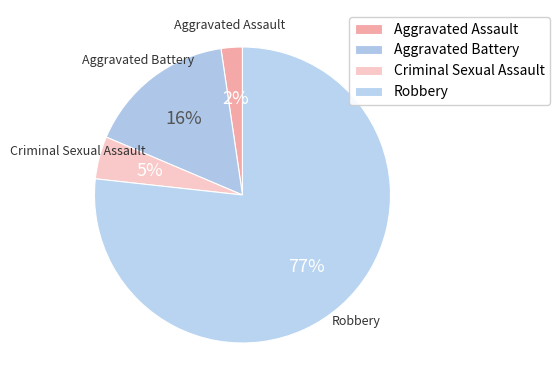

To the nearest percent, what is the combined percentage of Aggravated Battery and Criminal Sexual Assault?

21%